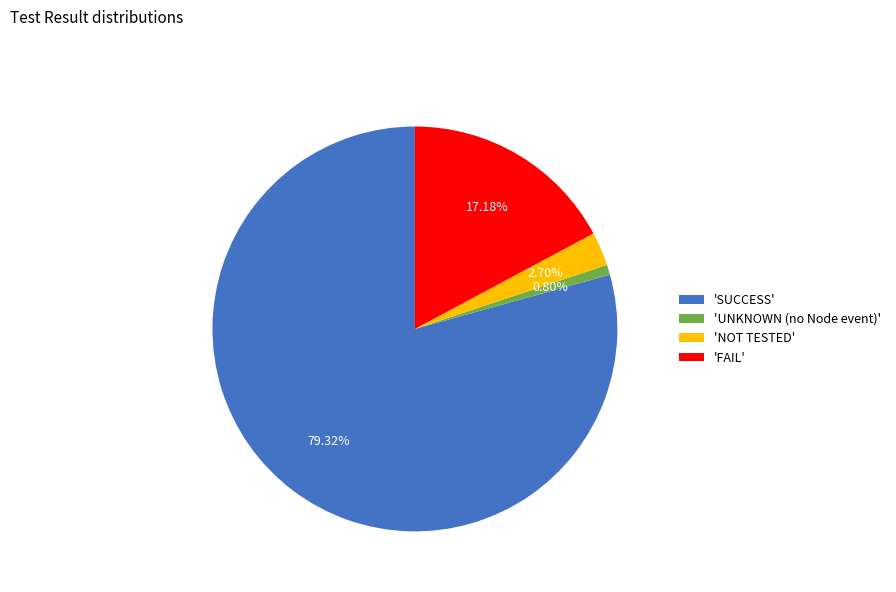

Combined, do 'FAIL' and 'UNKNOWN (no Node event)' account for over 50%?

No